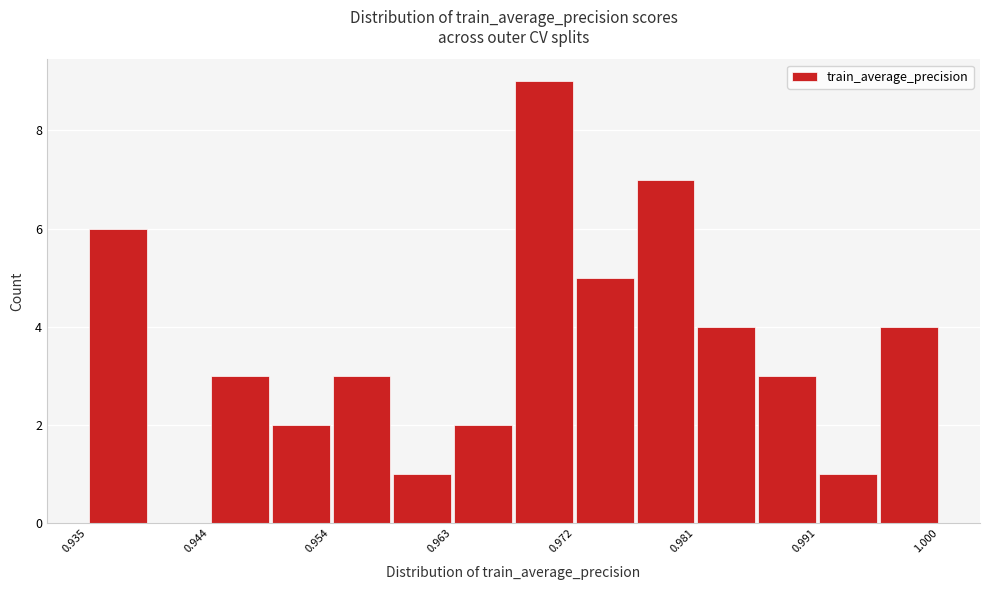

What is the height of the bar covering 0.958 to 0.963 on the x-axis? Neither the bar edges nor the heights are printed on the chart, so give them approximately, as read against the axes.

1